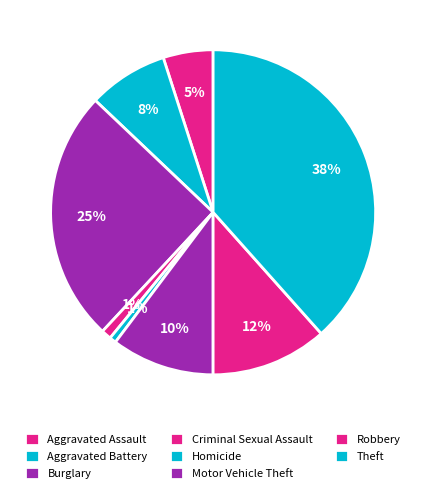

What portion of the pie excludes Theft?

61.6%